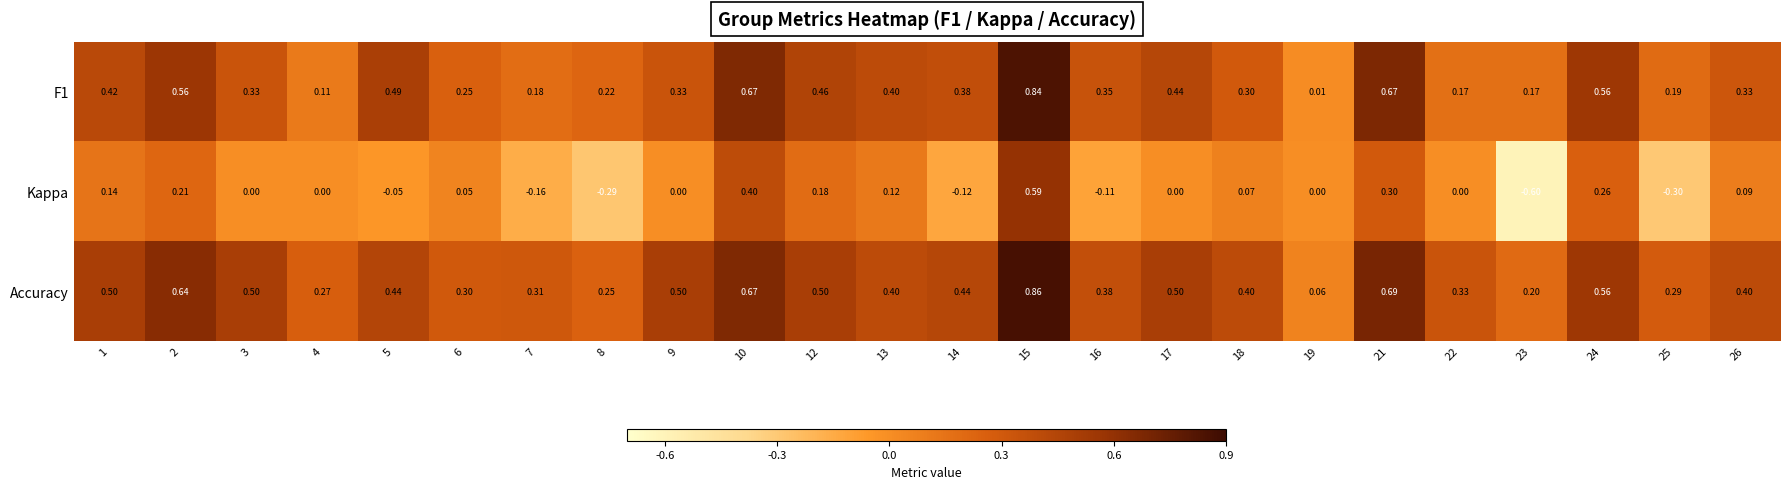

Is the value of F1 at 17 greater than the value of Accuracy at 15?

No